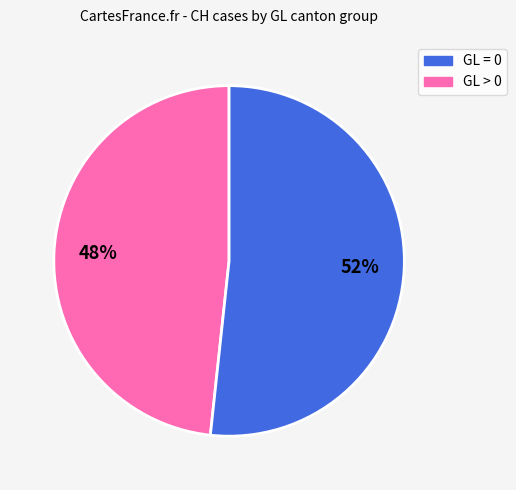

To the nearest percent, what is the average slice percentage?

50%